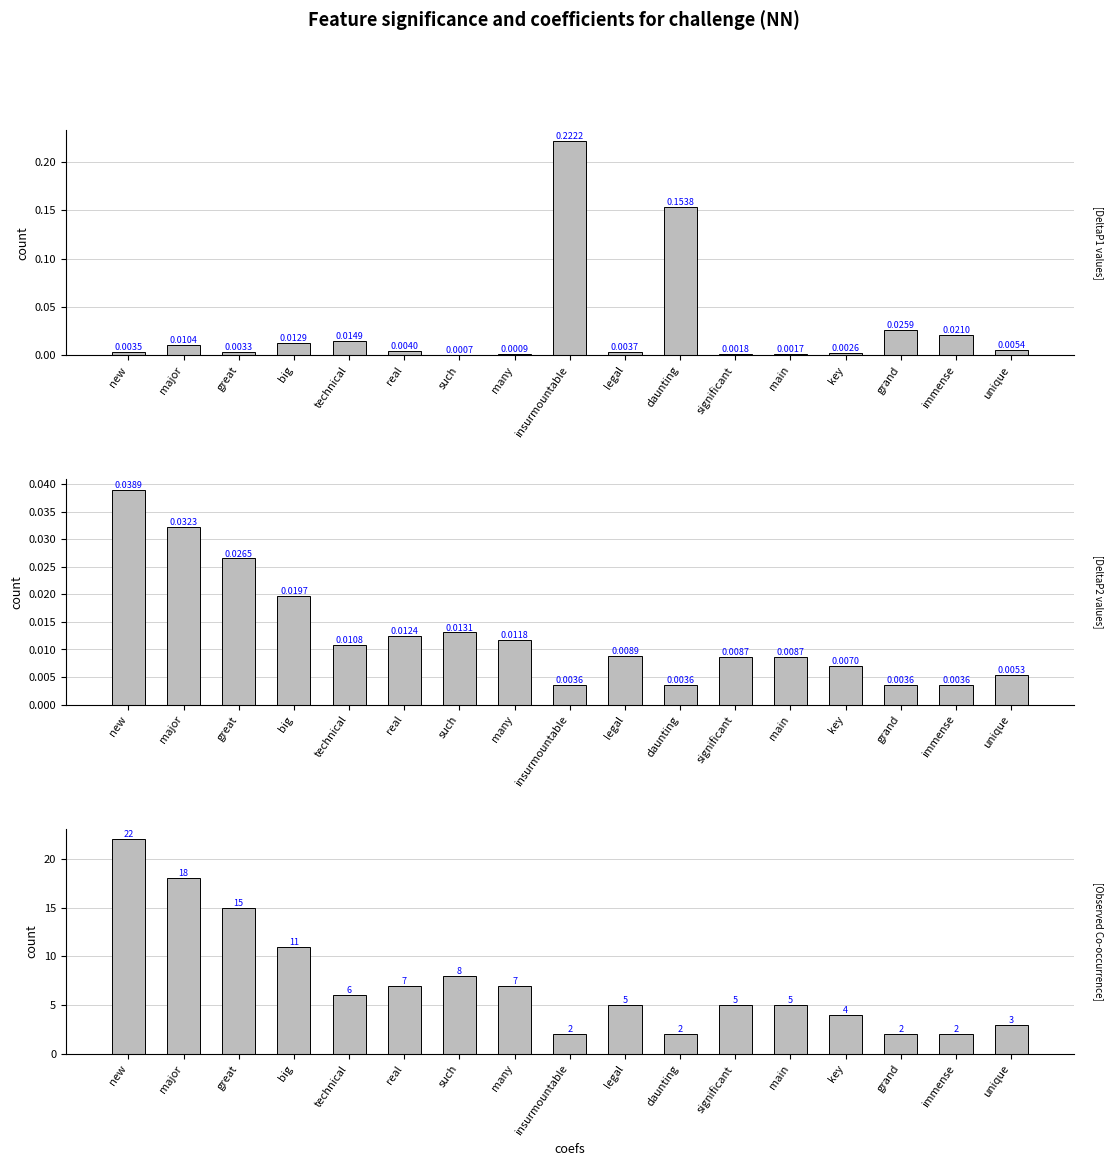

Rank the series at such from lowest to highest value.

DeltaP1, DeltaP2, O_11